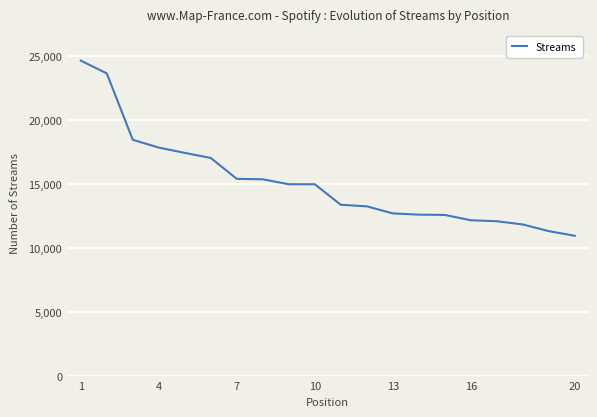

What is the difference between the maximum and minimum values?

13688